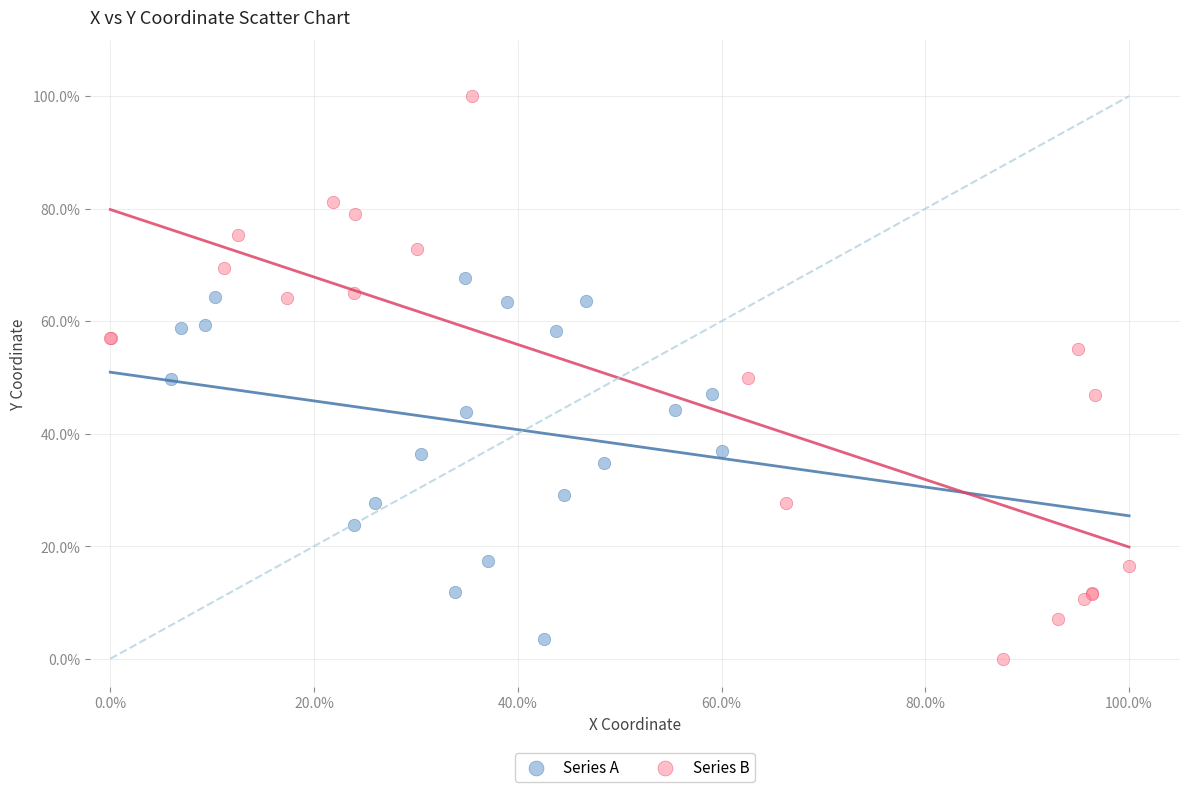

What are all the series names shown in the legend?

Series A, Series B